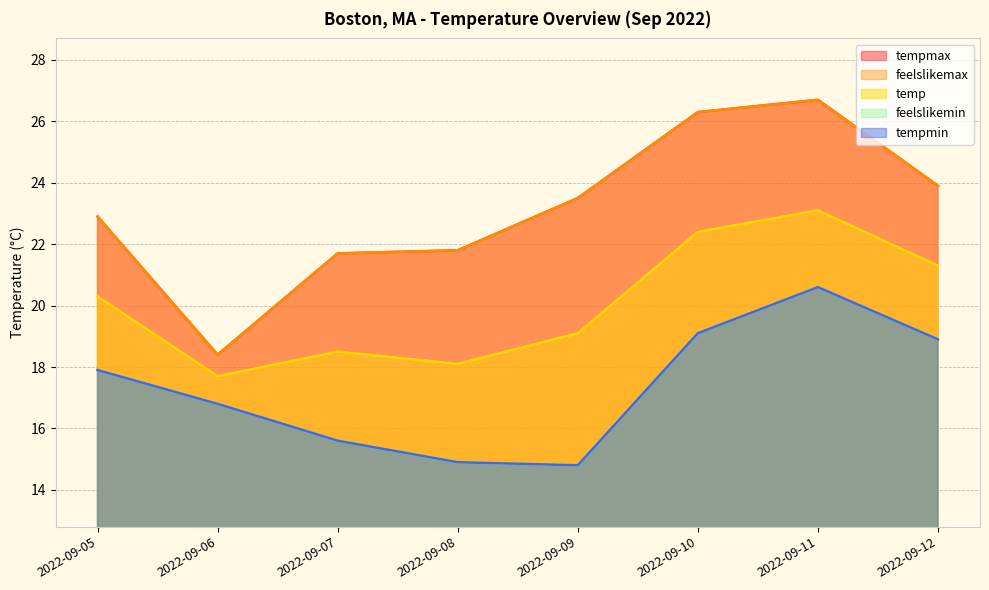

True or false: feelslikemin and temp cross at least once.

False